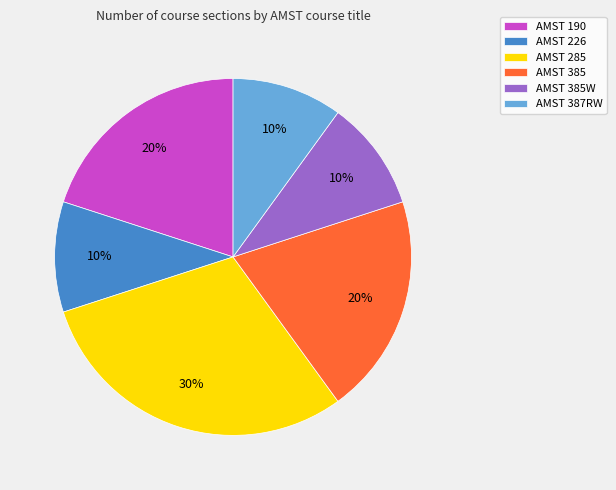

What is the largest slice in the pie chart?

AMST 285